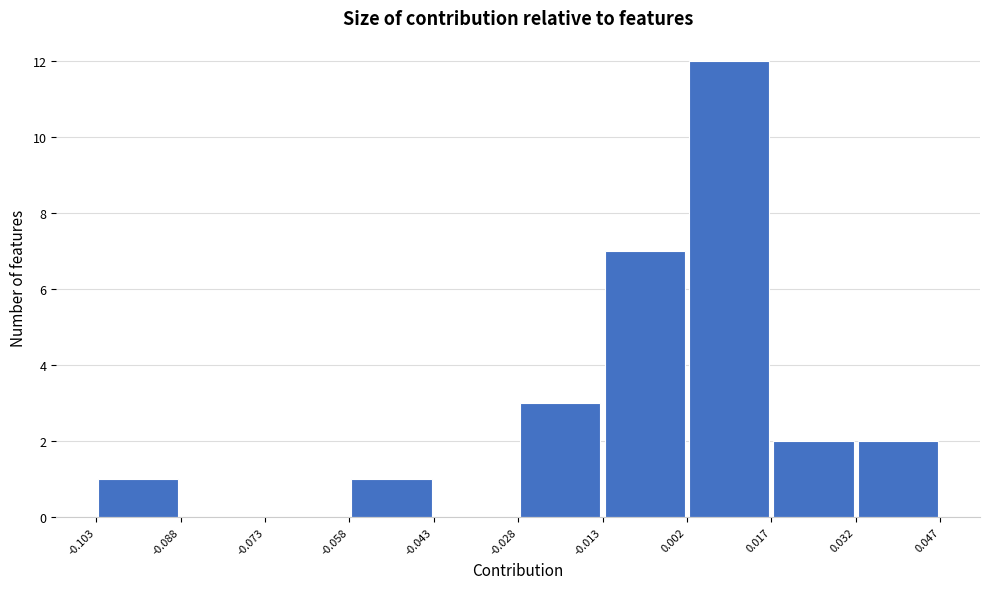

How tall is the bar that spans 0.017 to 0.032 on the x-axis? The values are not printed on the chart, so give them approximately, as read against the axis.

2